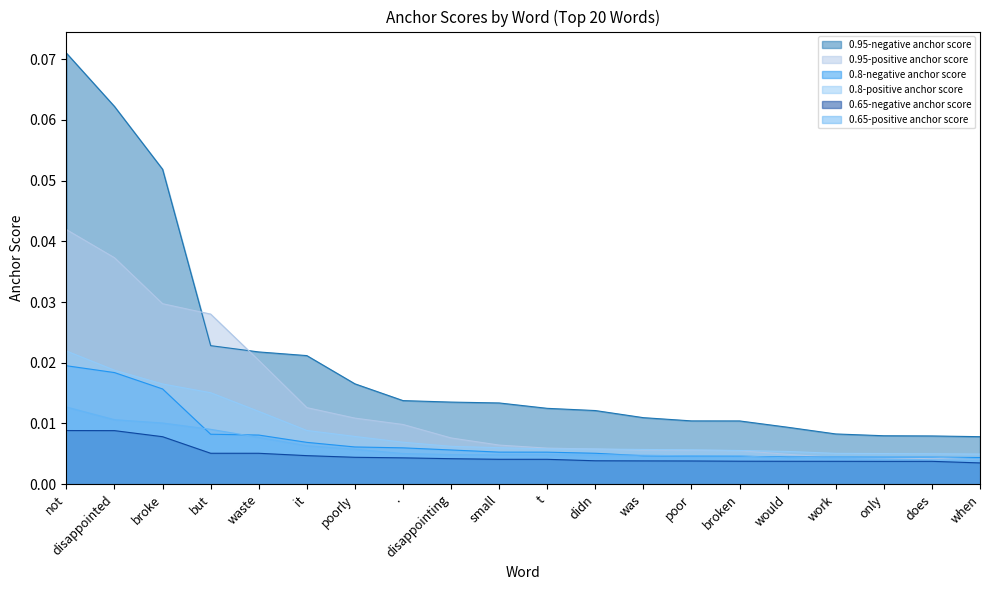

Rank the series by their maximum value, from lowest to highest.

0.65-negative anchor score, 0.65-positive anchor score, 0.8-negative anchor score, 0.8-positive anchor score, 0.95-positive anchor score, 0.95-negative anchor score